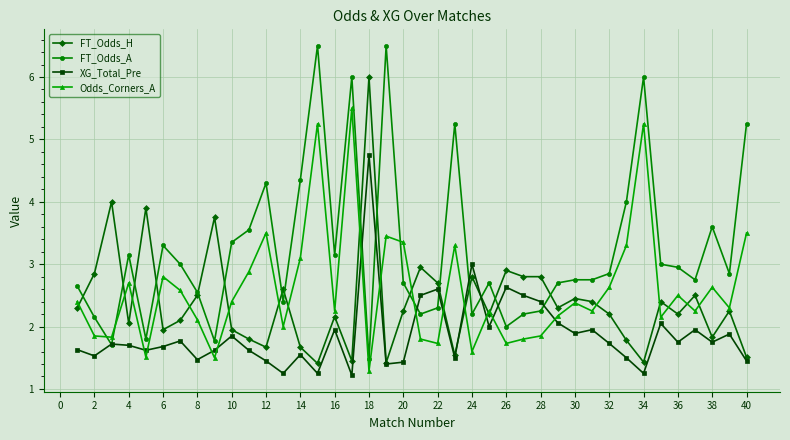

What are all the series names shown in the legend?

FT_Odds_H, FT_Odds_A, XG_Total_Pre, Odds_Corners_A